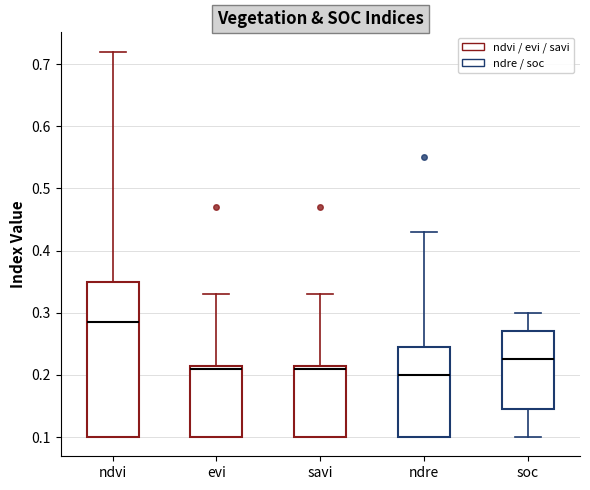

Where does the median line of the box for ndvi sit on the y-axis? The values are not printed on the chart, so give them approximately, as read against the axis.

0.29